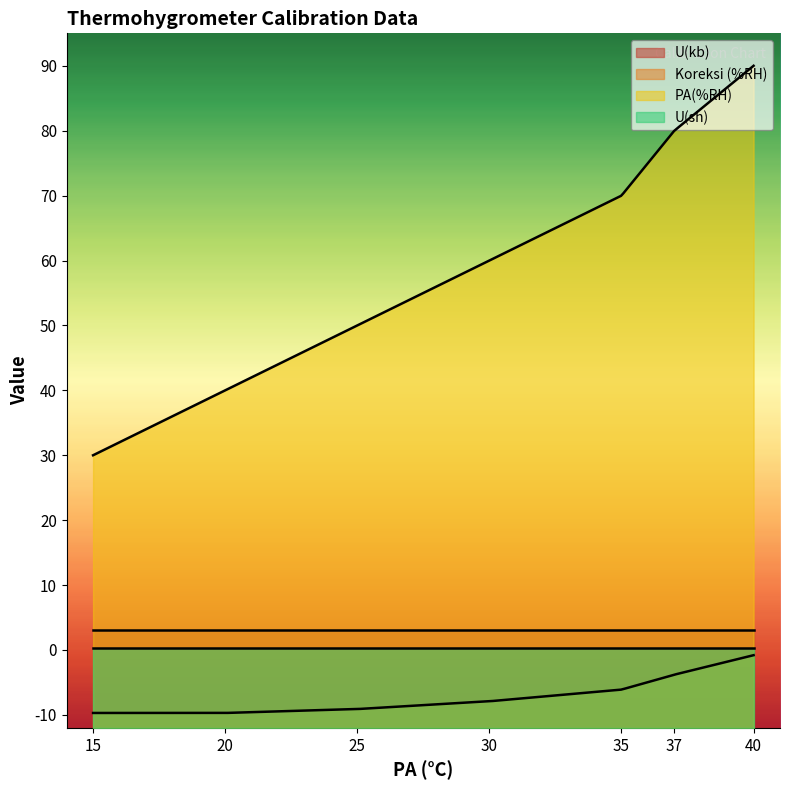

Which series has the largest total across all categories?

PA(%RH)